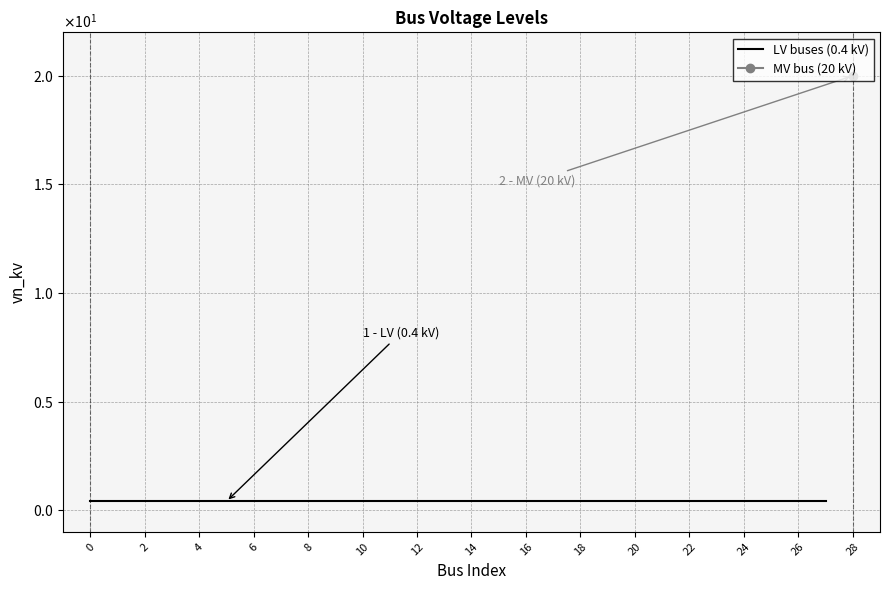

Reading right to left, what are all the values shown in this chart?

28=20.0	27=0.4	26=0.4	25=0.4	24=0.4	23=0.4	22=0.4	21=0.4	20=0.4	19=0.4	18=0.4	17=0.4	16=0.4	15=0.4	14=0.4	13=0.4	12=0.4	11=0.4	10=0.4	9=0.4	8=0.4	7=0.4	6=0.4	5=0.4	4=0.4	3=0.4	2=0.4	1=0.4	0=0.4